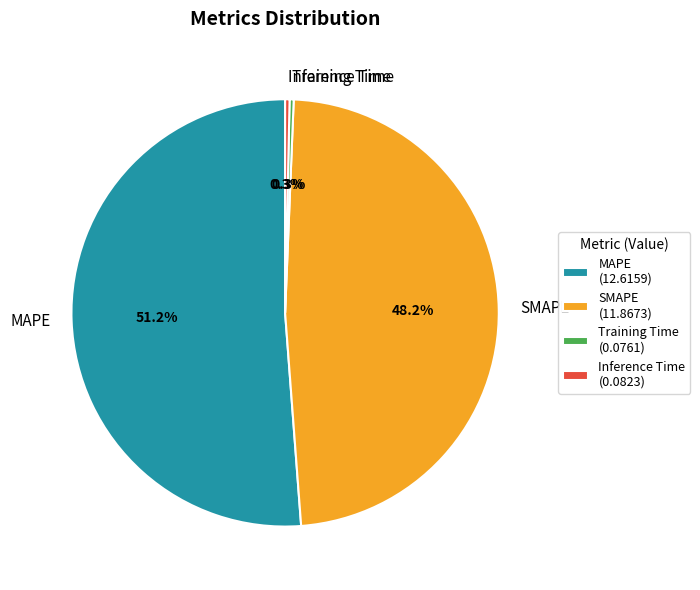

What portion of the pie excludes MAPE?

48.8%